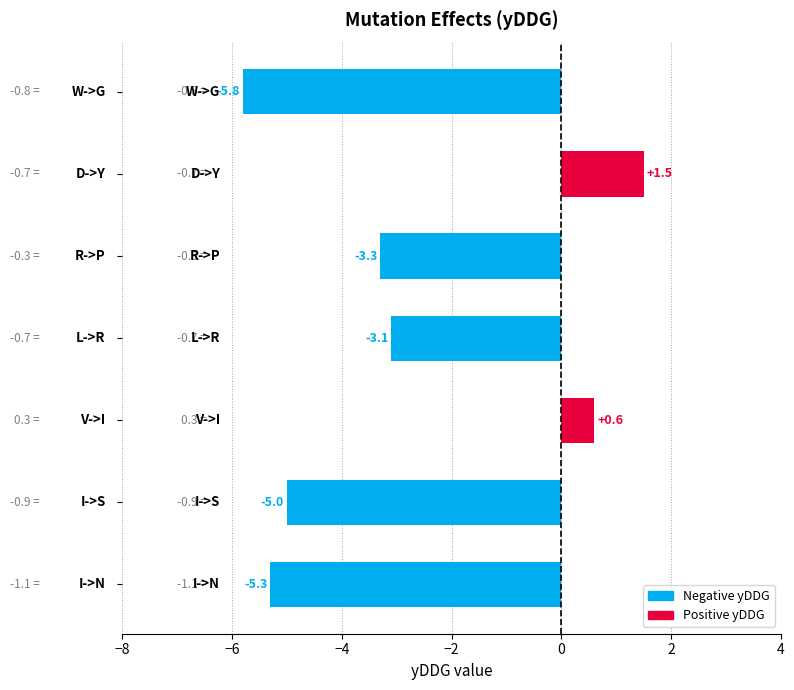

What is the maximum value shown in the chart?

1.5